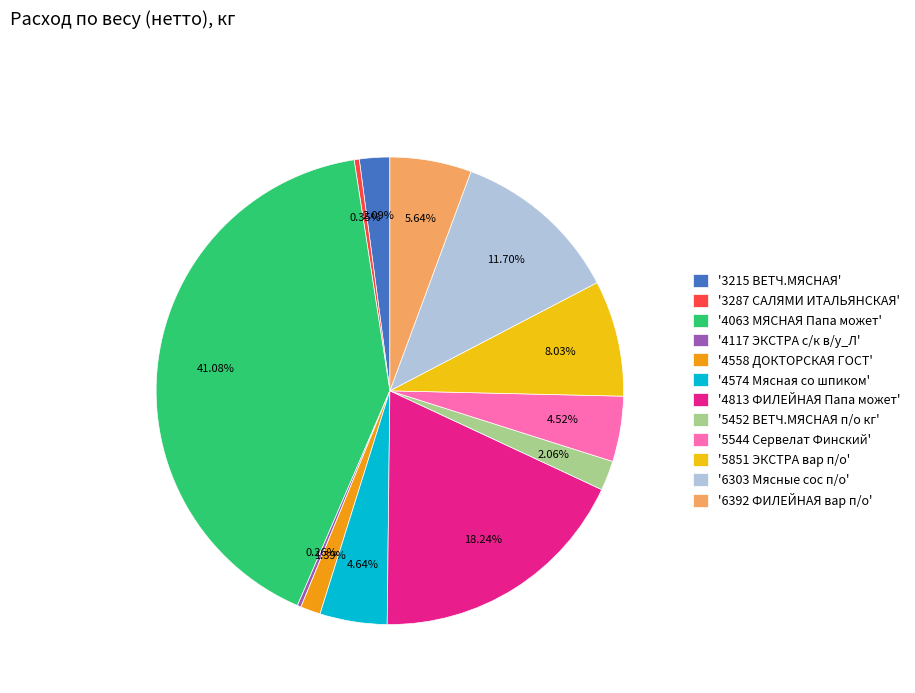

Between '4574 Мясная со шпиком' and '4813 ФИЛЕЙНАЯ Папа может', which is larger?

'4813 ФИЛЕЙНАЯ Папа может'